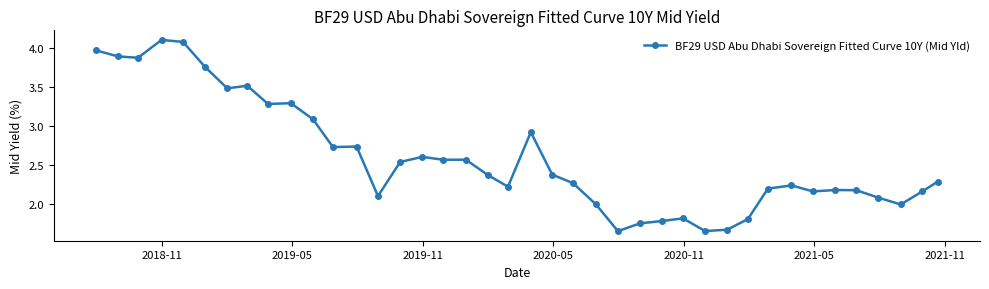

Count the number of data series in this chart.

1